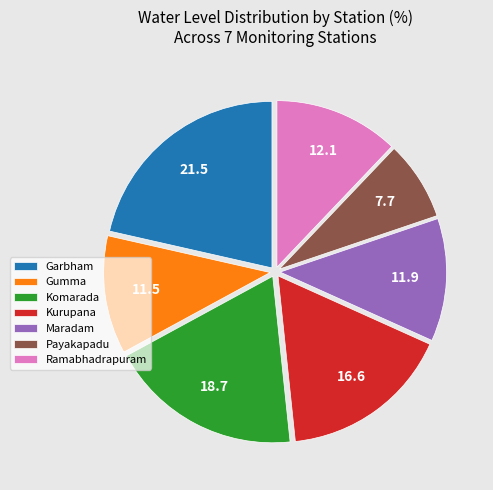

Count the number of slices in the pie.

7